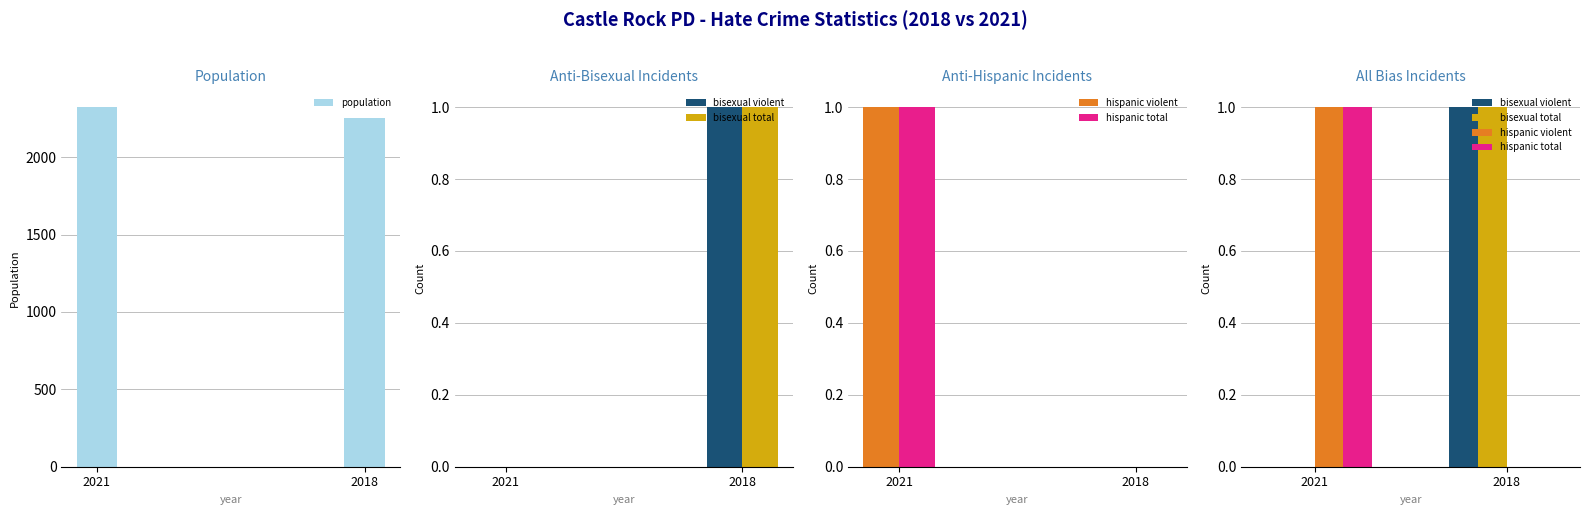

Which series changed the most between 2021 and 2018?

population